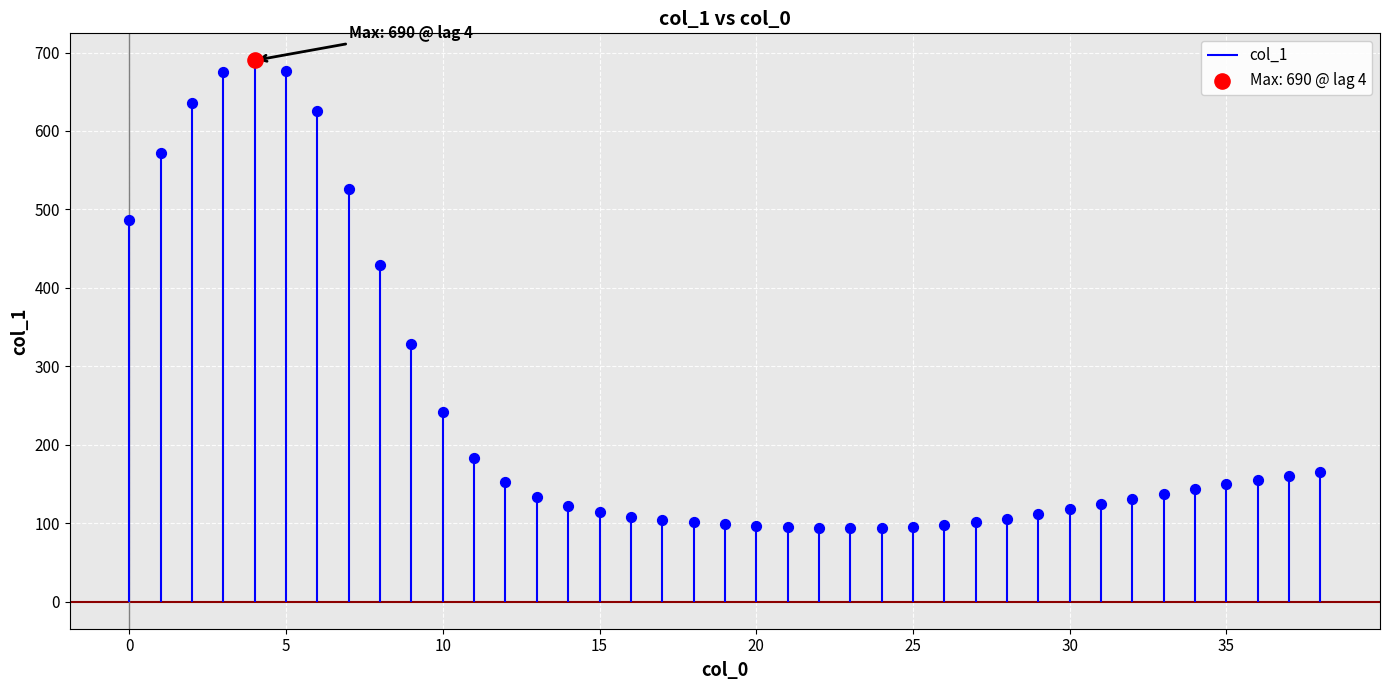

Between 16 and 8, which is larger?

8